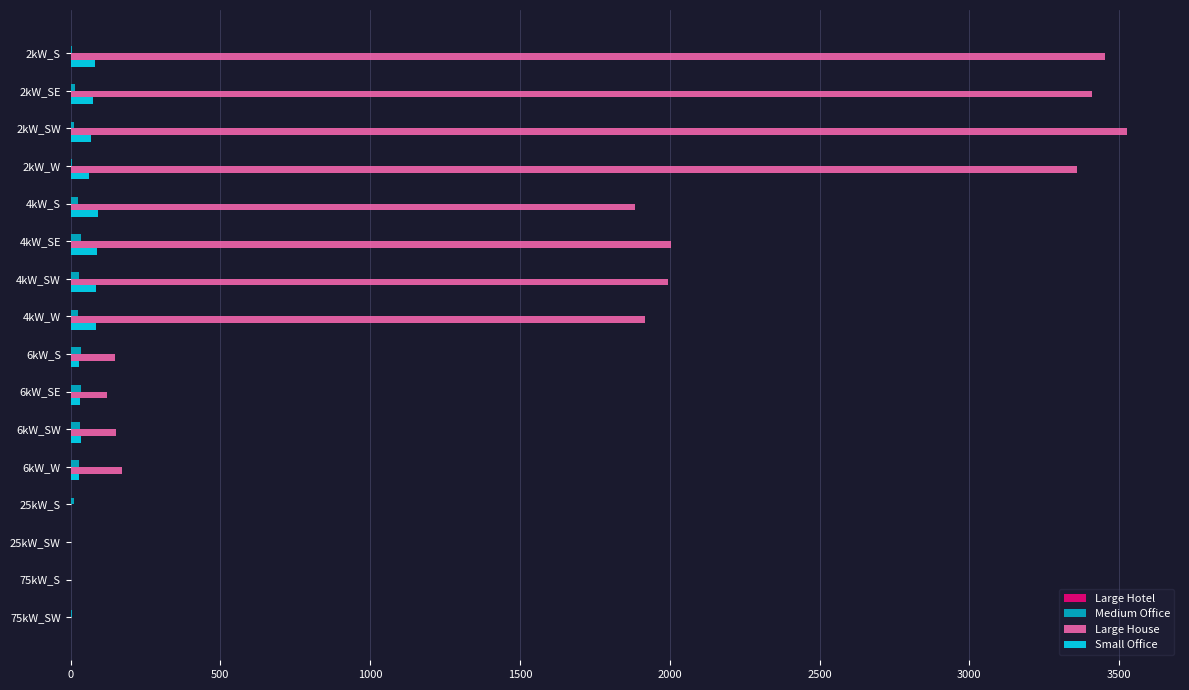

Between 2kW_S and 6kW_SW, which series saw the biggest shift?

Large House